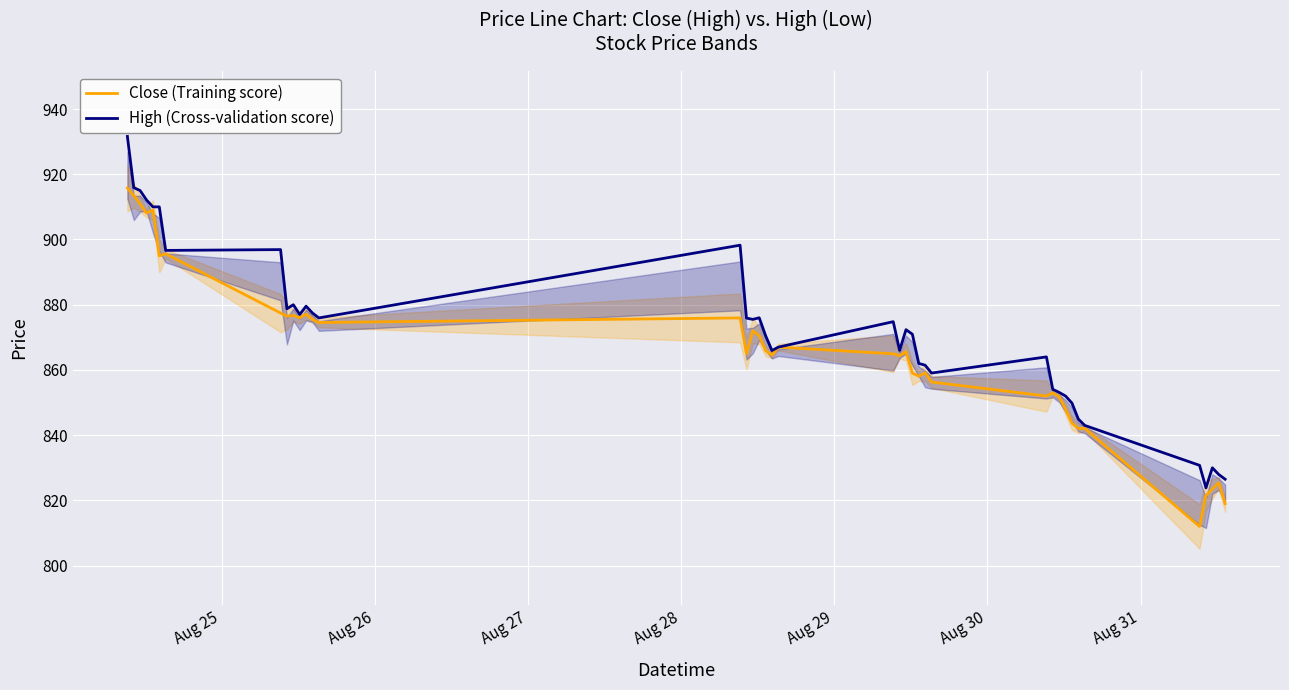

What is the minimum value for High (Cross-validation score)?

823.8